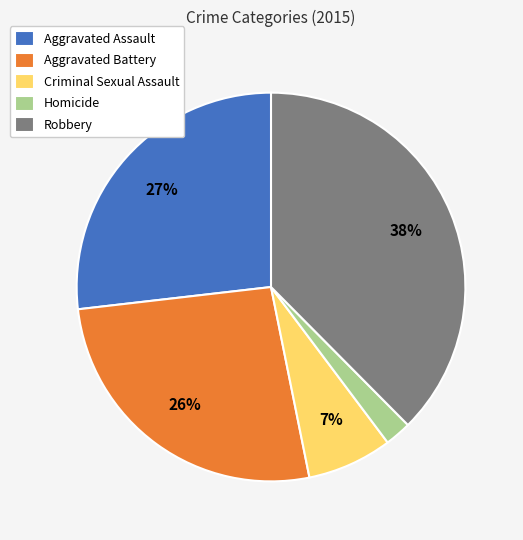

Between Criminal Sexual Assault and Aggravated Assault, which is larger?

Aggravated Assault